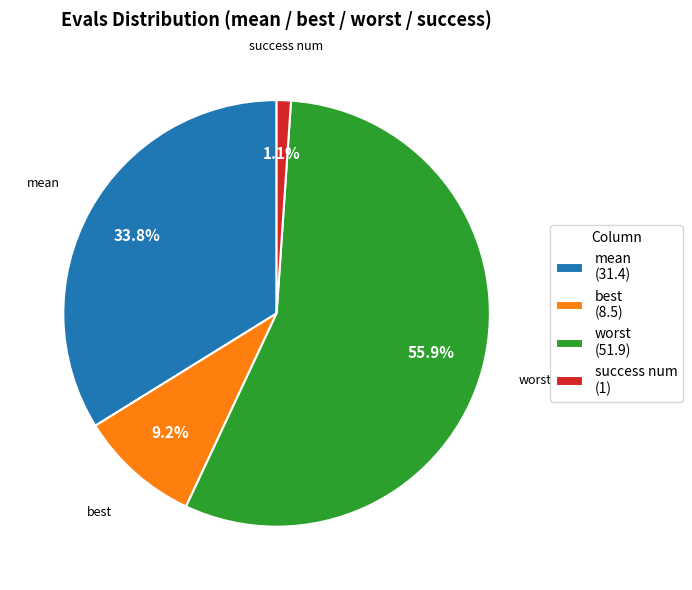

To the nearest percent, what is the average slice percentage?

25%